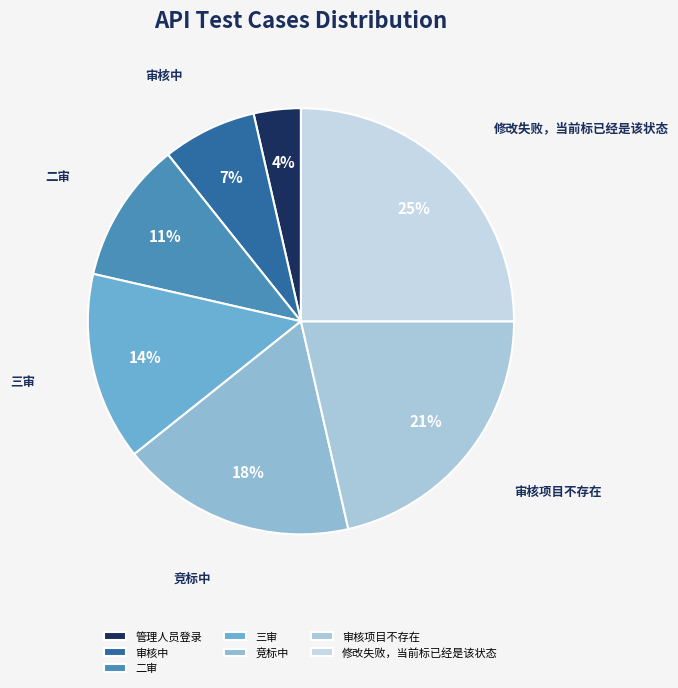

To the nearest percent, what portion does 二审 represent?

11%